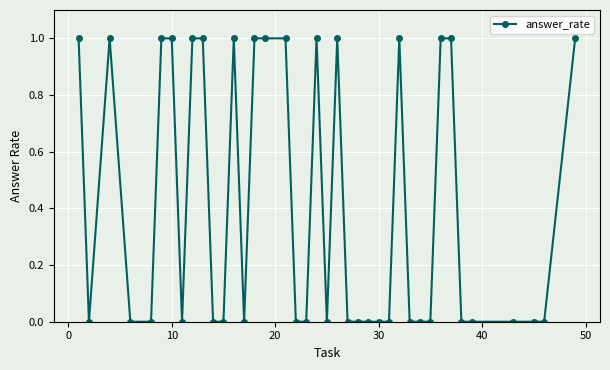

True or false: the data has more than 0 interior local peaks.

True